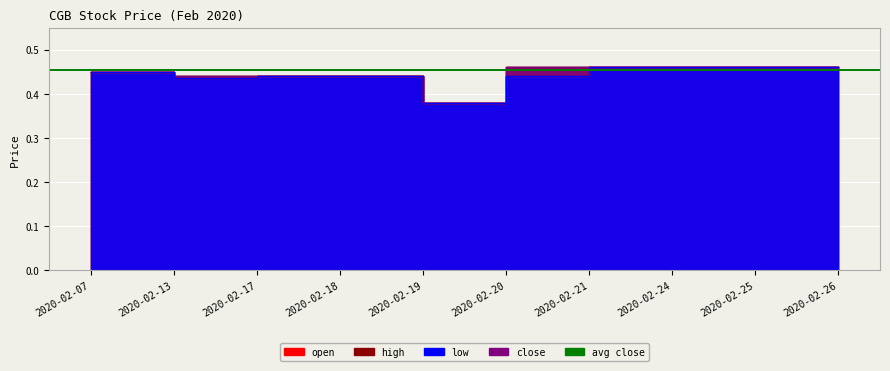

What is the minimum value for close?

0.4